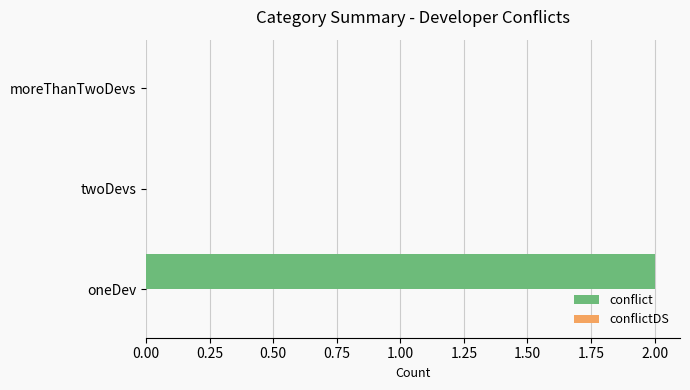

Reading bottom to top, list all the values displayed in this chart.

oneDev=2	twoDevs=0	moreThanTwoDevs=0